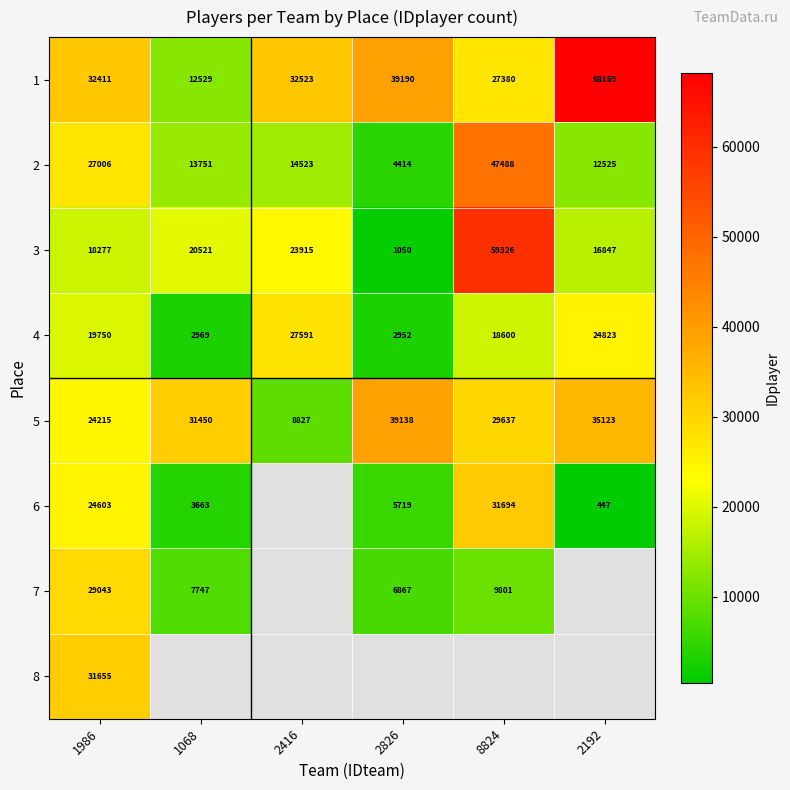

Rank the series at 1986 from highest to lowest value.

1, 8, 7, 2, 6, 5, 4, 3